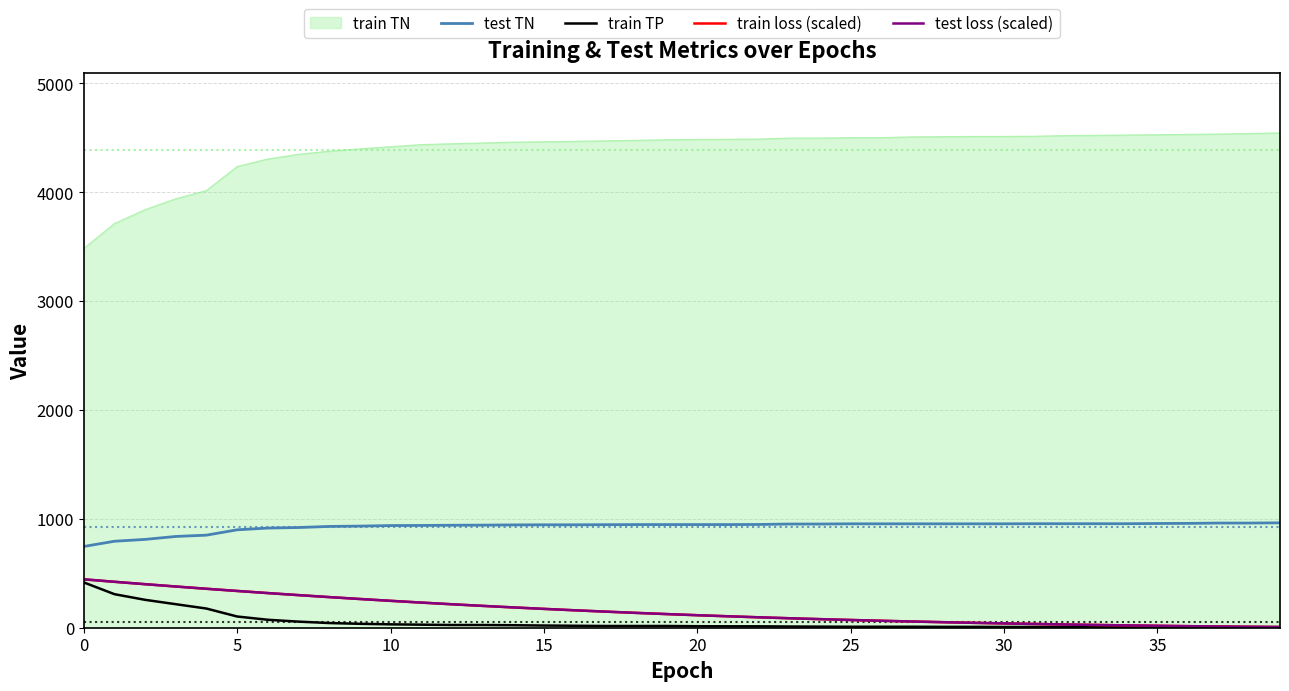

What is the sum of all test TN values?

37160.0